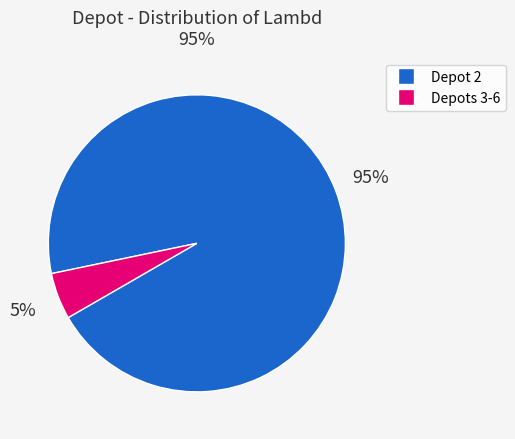

To the nearest percent, what is the difference between the largest and smallest slice percentages?

90%